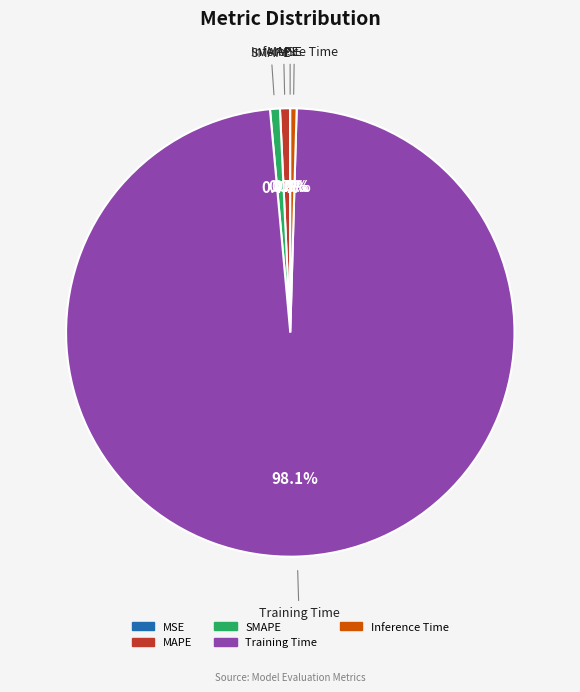

Does Training Time represent more than half of the total?

Yes